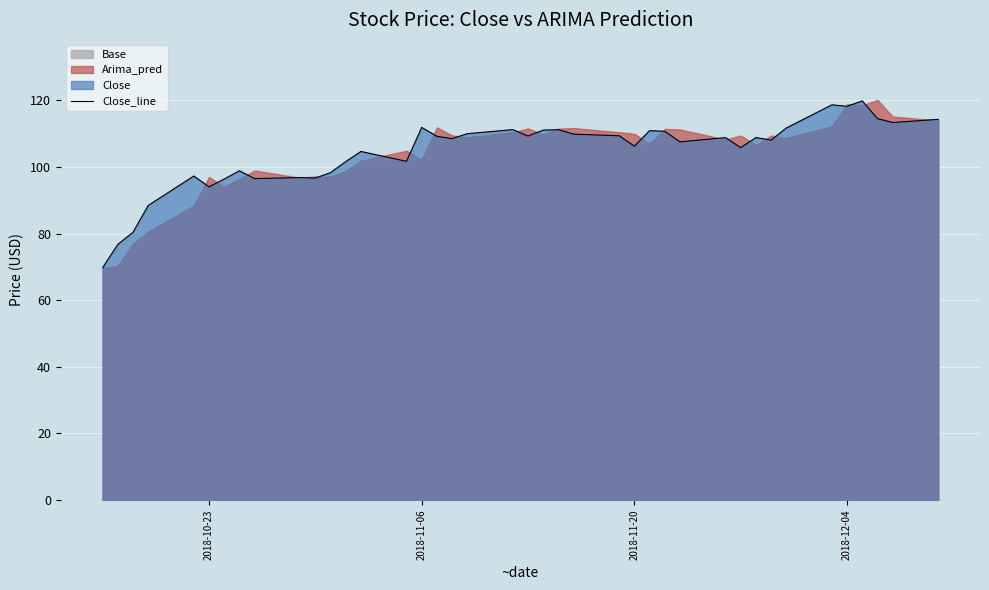

What is the lowest value of the Close_line series?

69.8